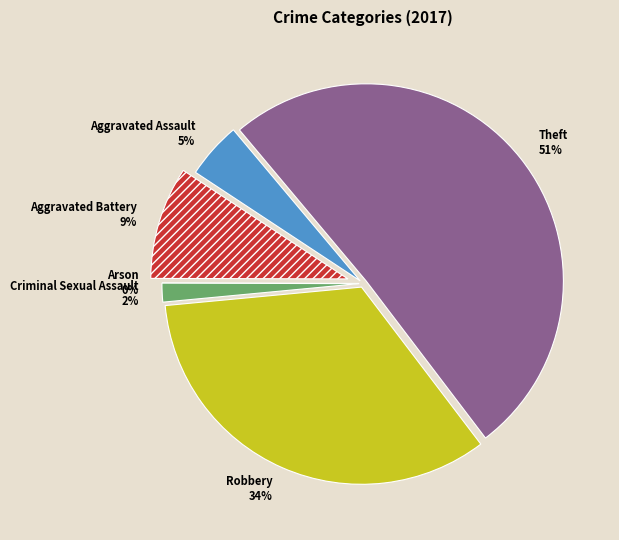

The Robbery slice represents 49% of the pie. True or false?

False